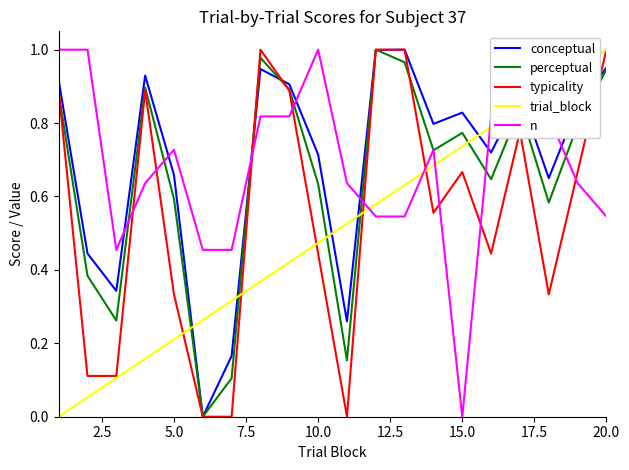

What is the value of the typicality point at the 15th from the left?

0.7